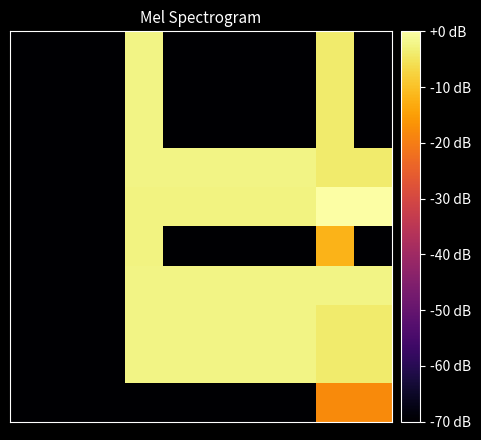

What is the minimum value shown in the chart?

-70.0